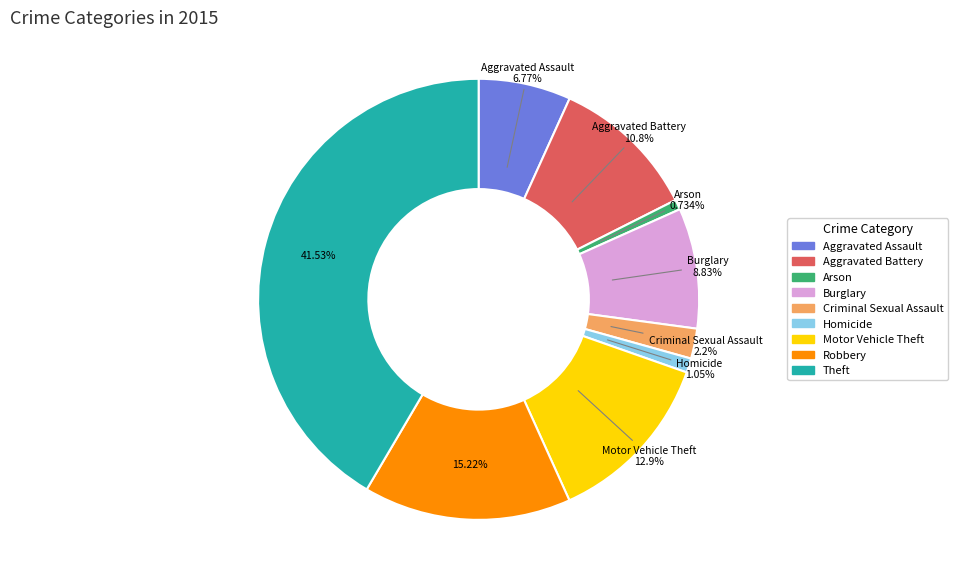

To the nearest percent, what is the average slice percentage?

11%